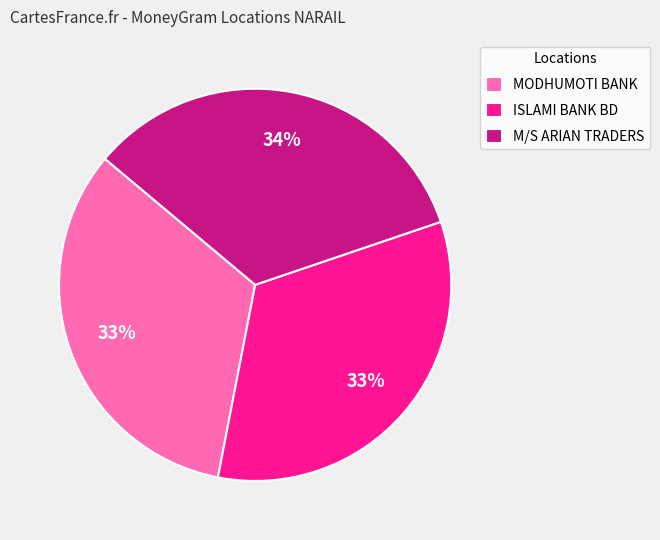

To the nearest percent, what is the average slice percentage?

33%